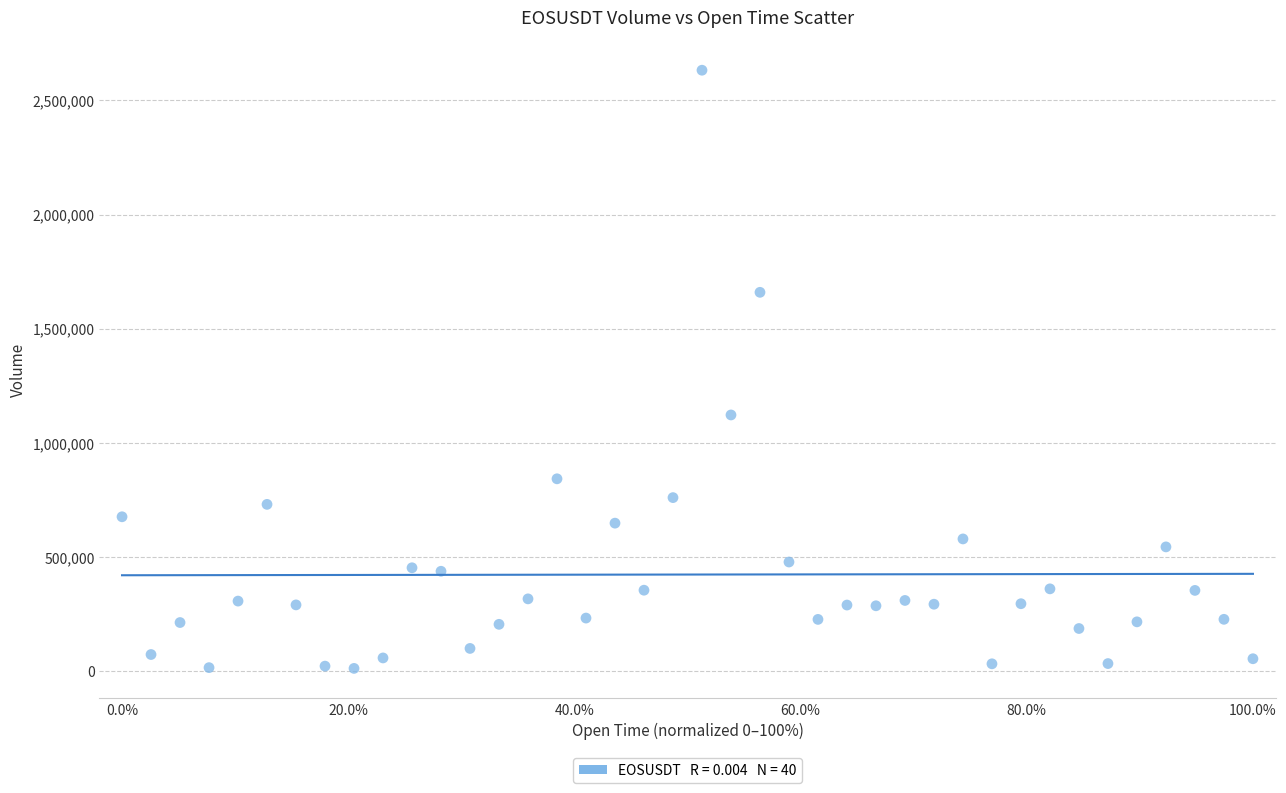

What Y value in the scatter plot is closest to 1322373?

1122544.2